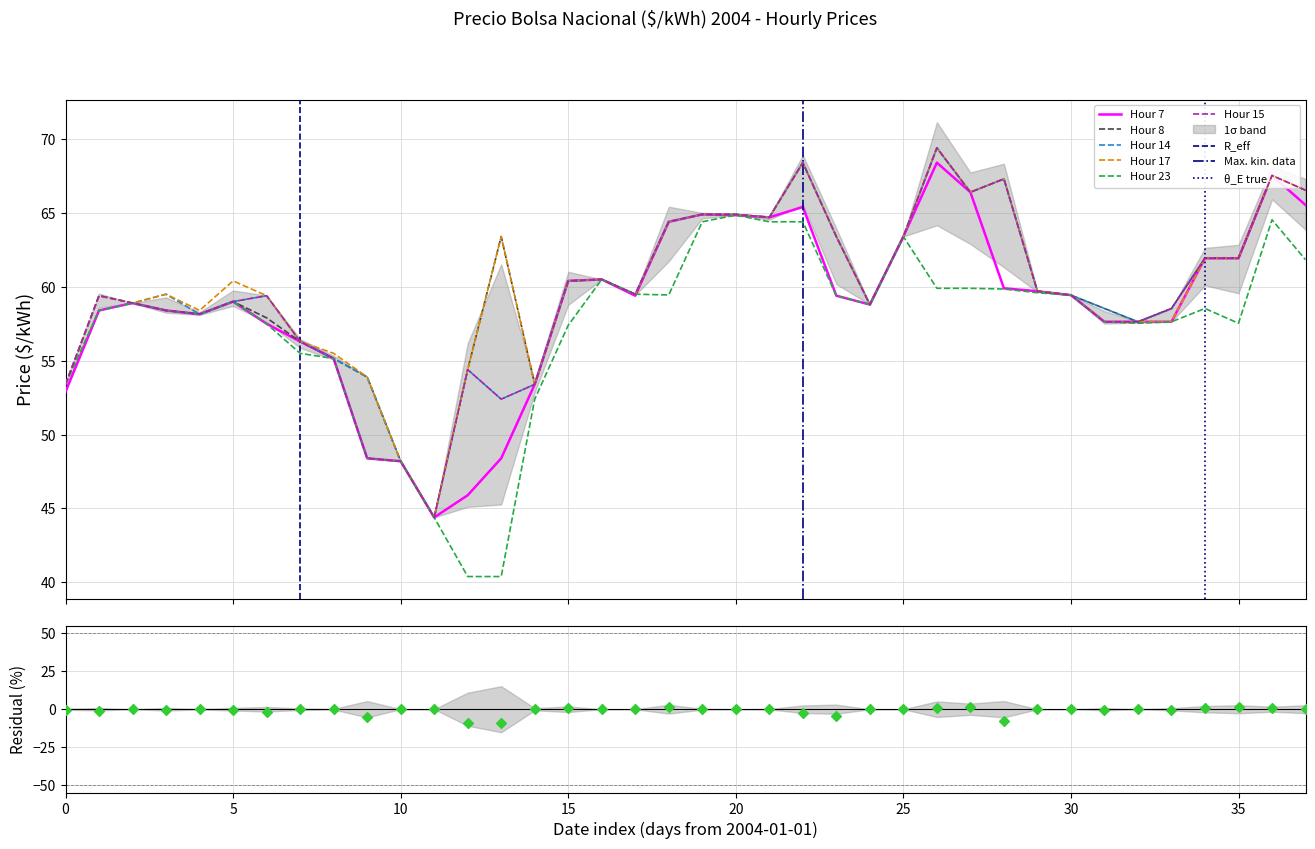

What is the minimum value for Hour 14?

44.4